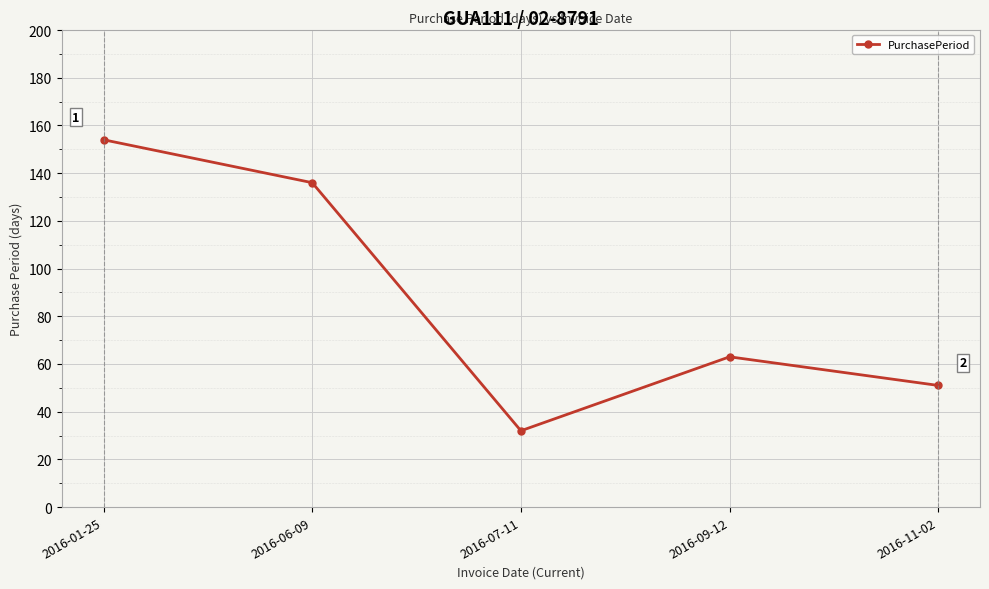

Which label corresponds to the largest value in the chart?

2016-01-25